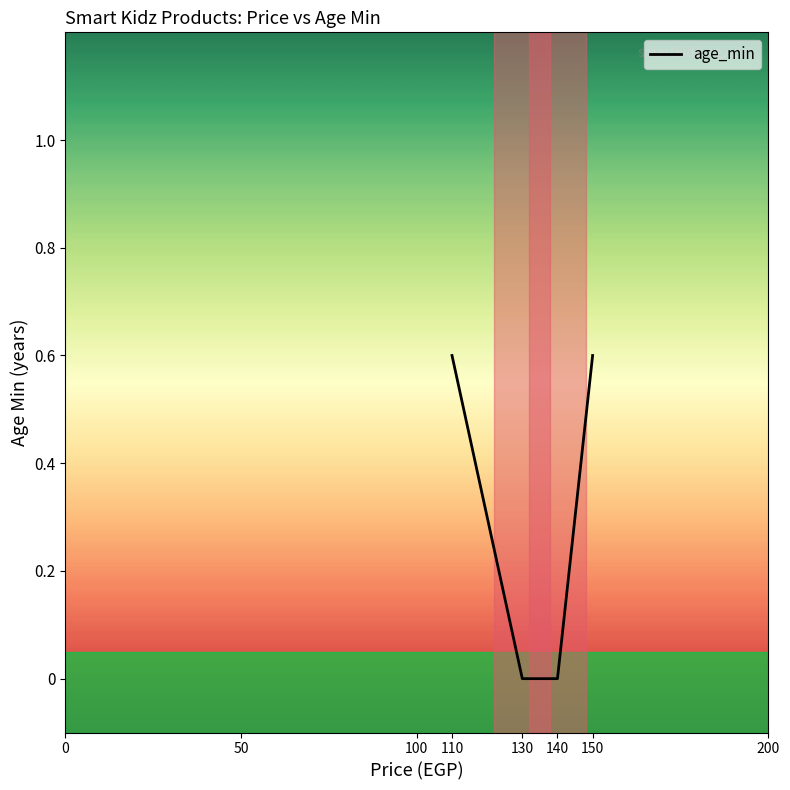

Is this an area chart (filled region under the line)?

No